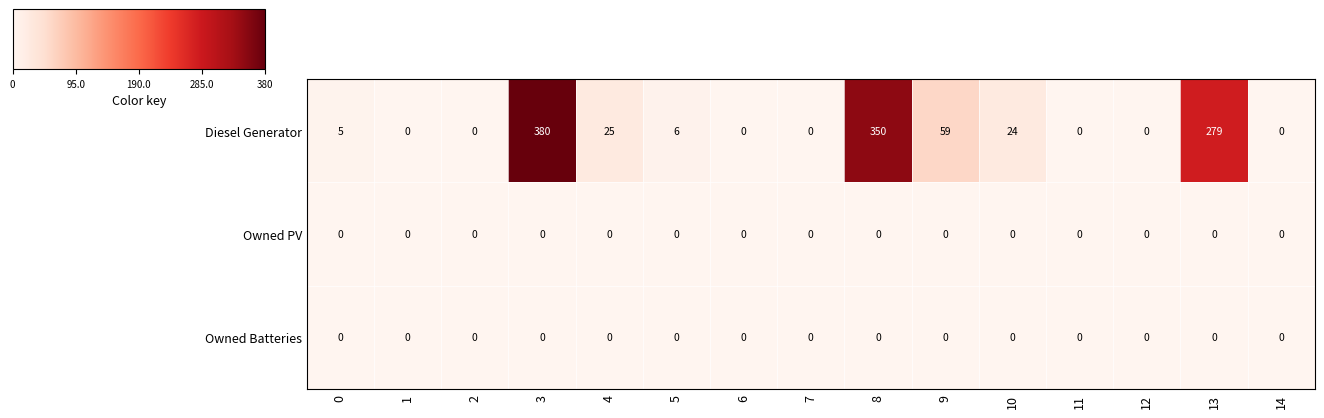

The Owned PV series shows 0 at 2. True or false?

True